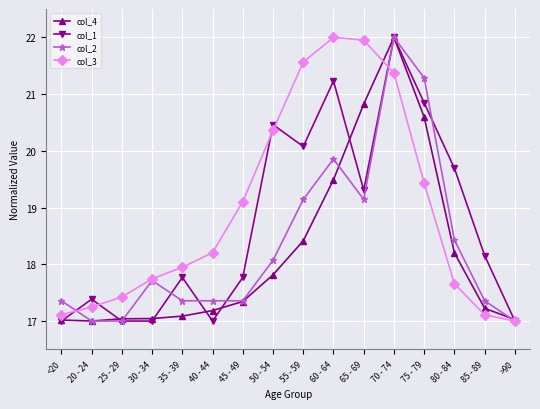

What is the smallest value displayed?

17.0